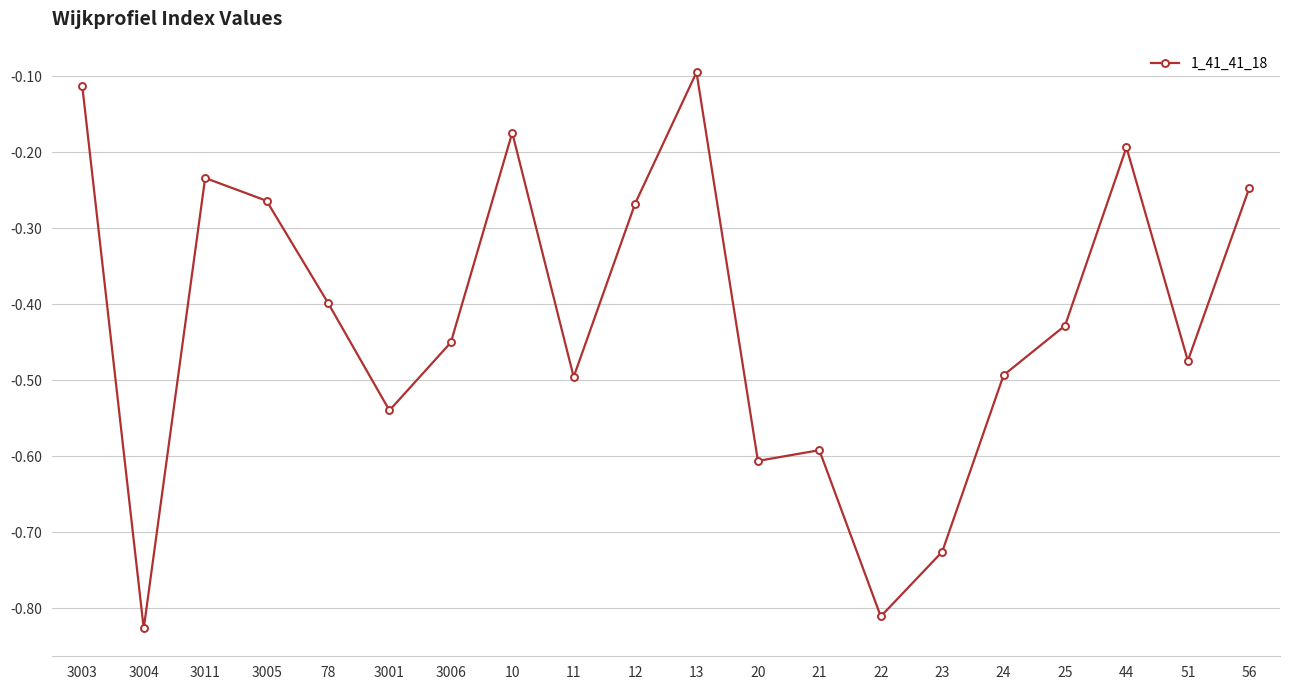

How many series are shown in this chart?

1